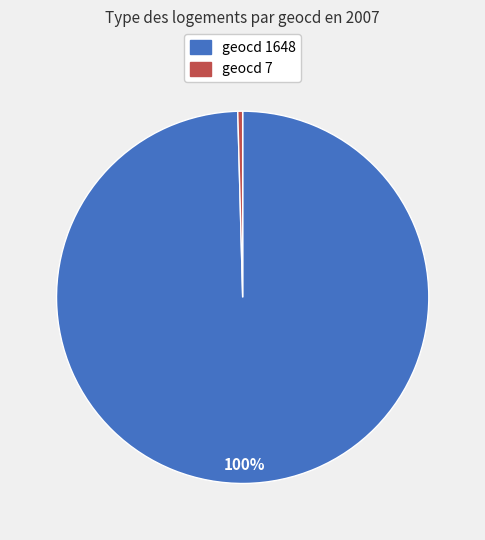

Which has a higher value, geocd 7 or geocd 1648?

geocd 1648